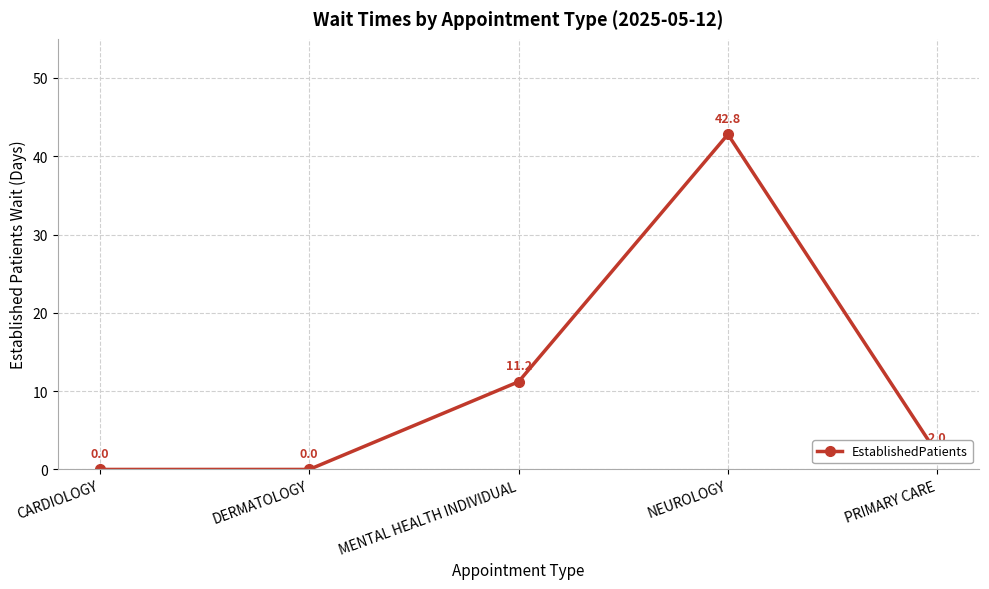

What is the sum of the values at PRIMARY CARE and CARDIOLOGY?

2.0